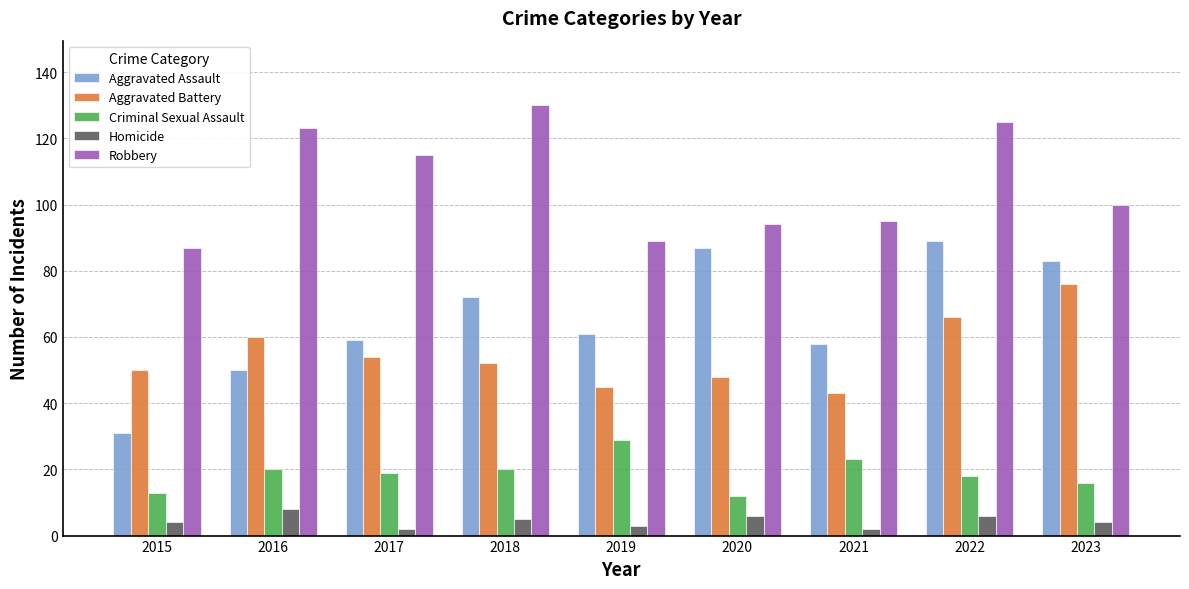

Which series changed the most between 2020 and 2023?

Aggravated Battery